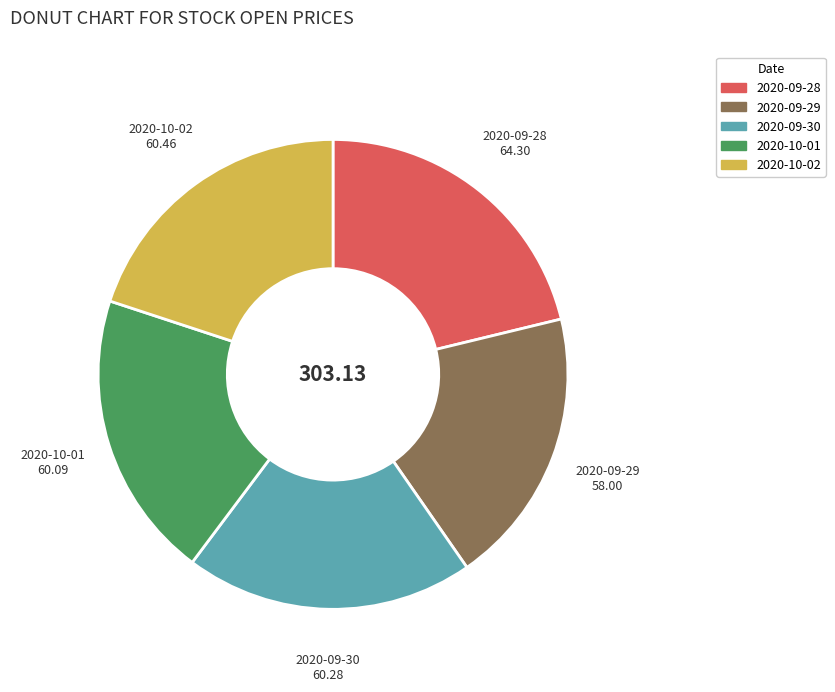

Is there any slice that represents more than half of the pie?

No